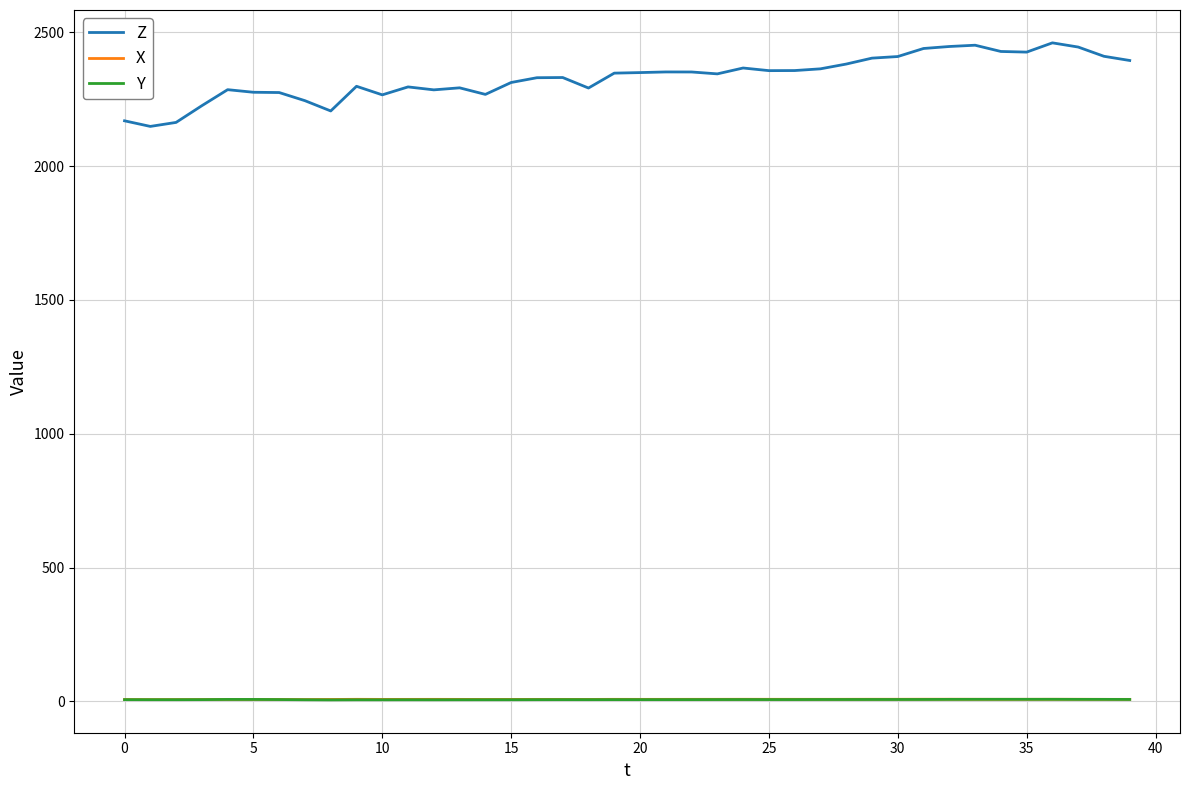

True or false: Z and Y cross at least once.

False